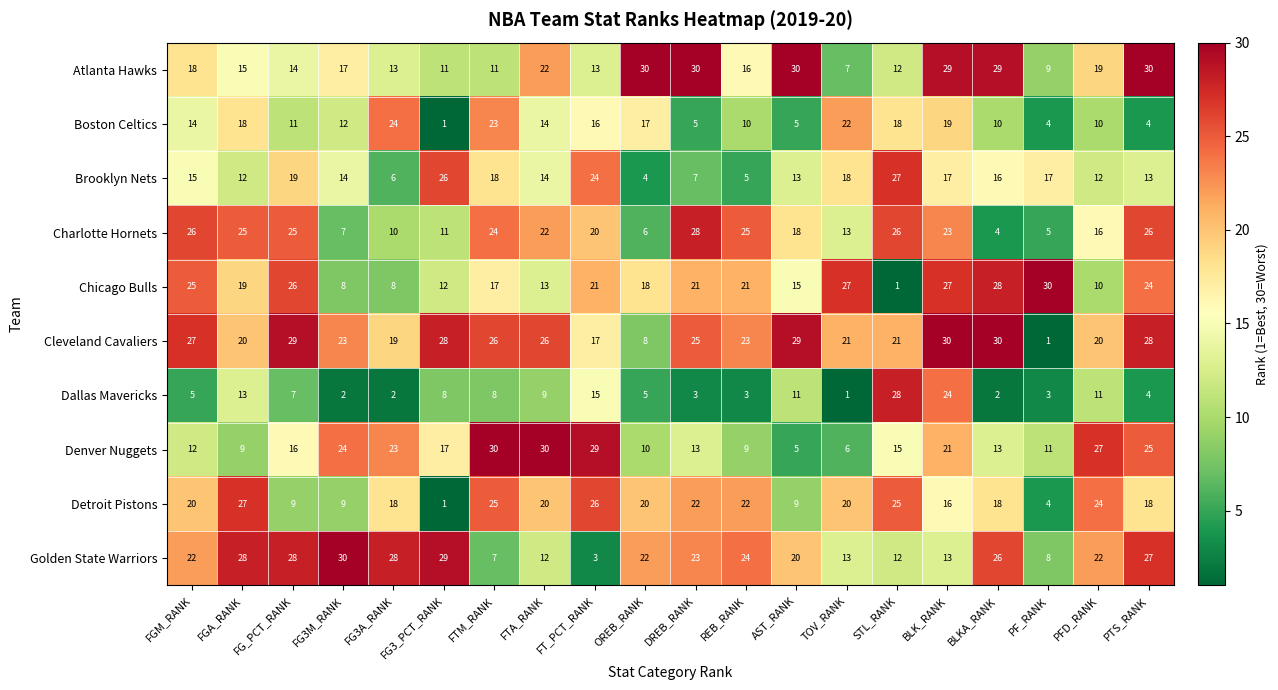

Where does the Cleveland Cavaliers series first go above 25?

FGM_RANK